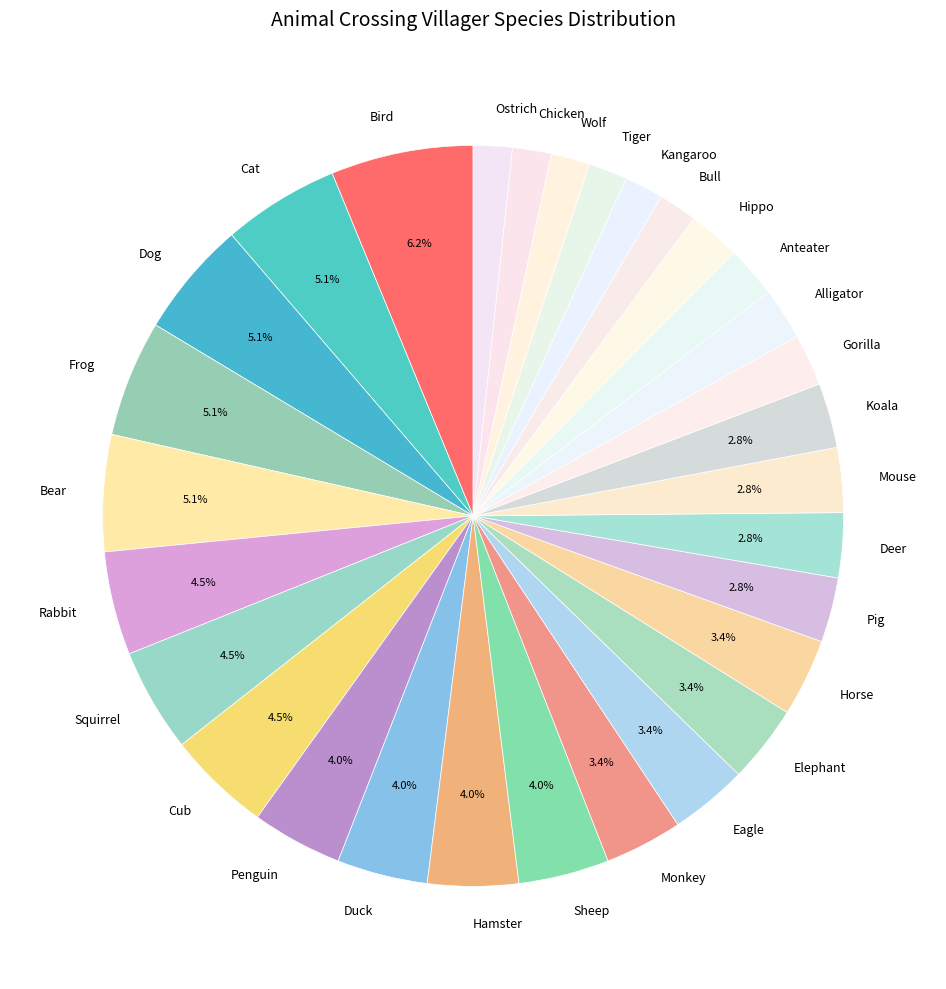

Is Dog the majority of the pie?

No